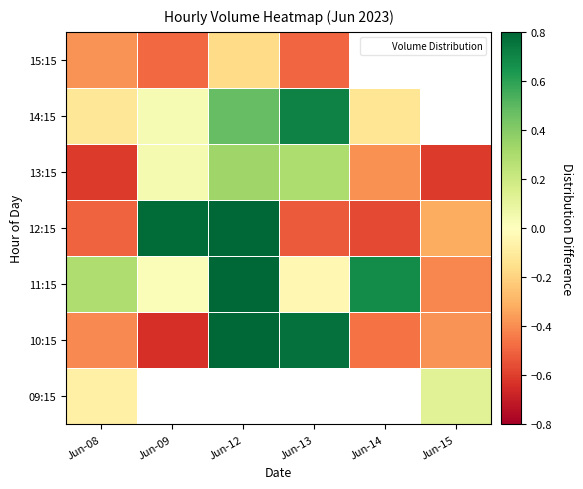

How many categories are shown in the chart?

6